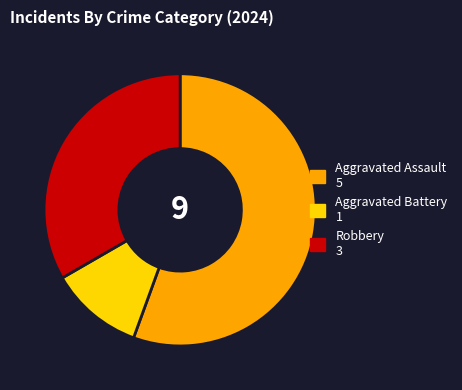

Is it true that Aggravated Battery is 11% of the pie?

True